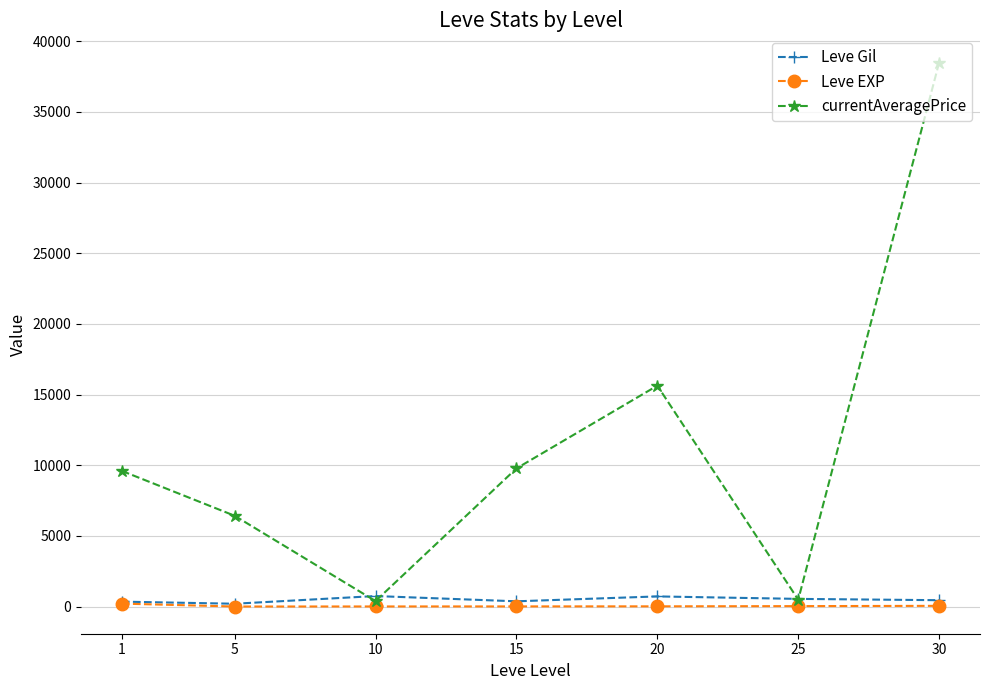

What is the value of the Leve Gil point at the 1st from the left?

349.8